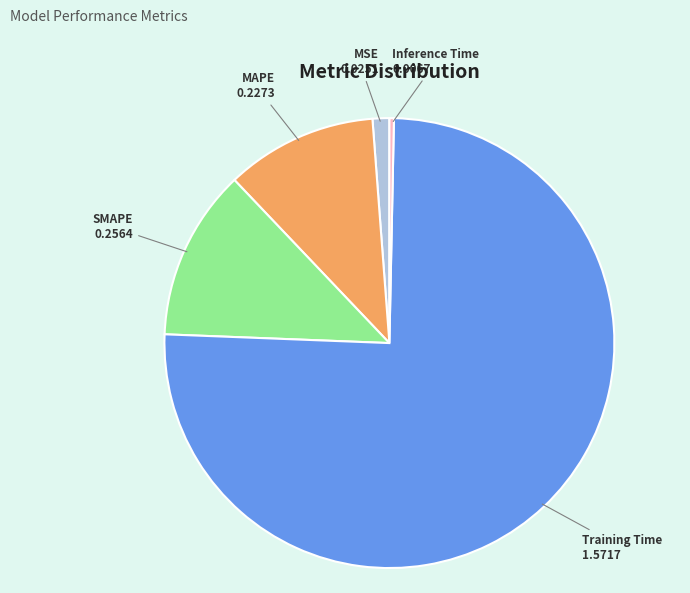

Combined, do MSE and SMAPE account for over 50%?

No